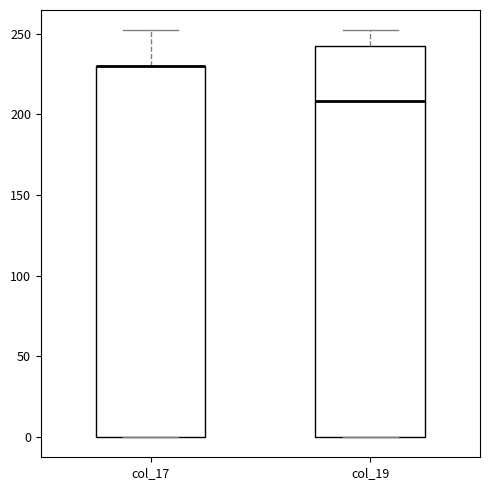

Where is the upper edge of the box for col_19 on the y-axis? The values are not printed on the chart, so give them approximately, as read against the axis.

240